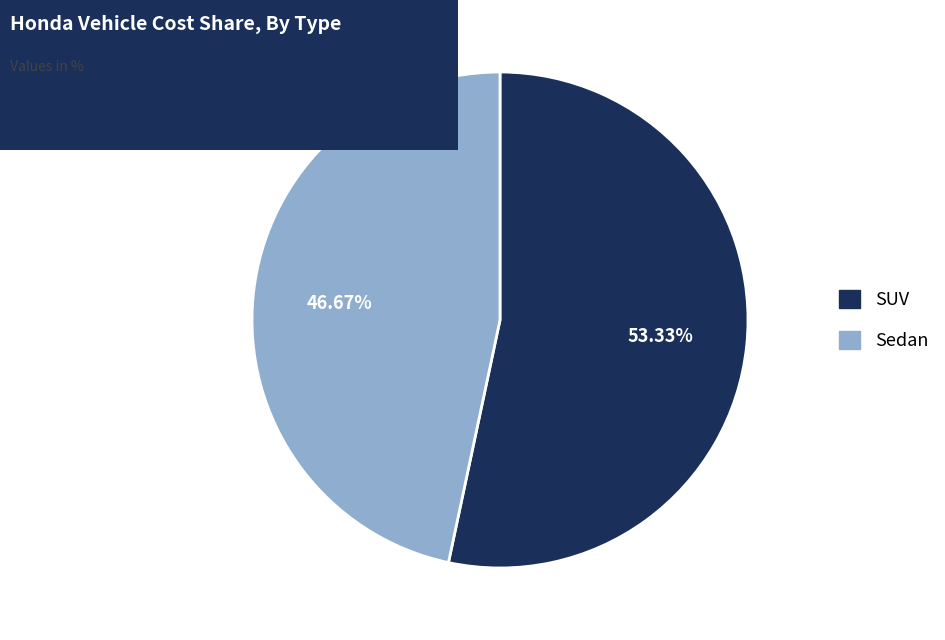

To the nearest percent, what is the difference between the Sedan and SUV slice percentages?

7%